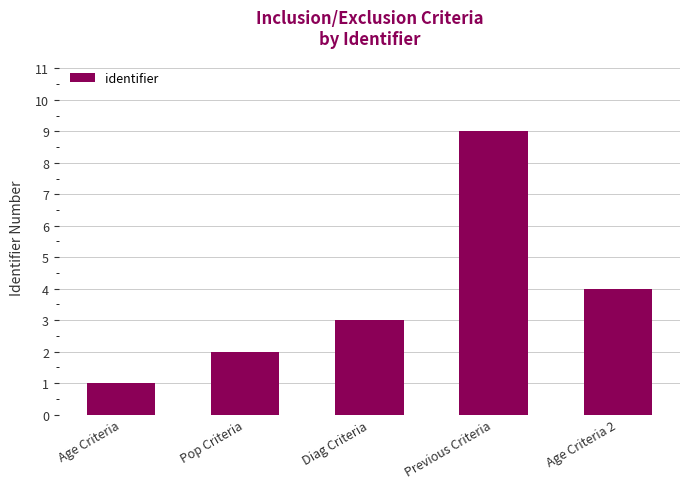

Is it true that the value at Diag Criteria is 3?

True